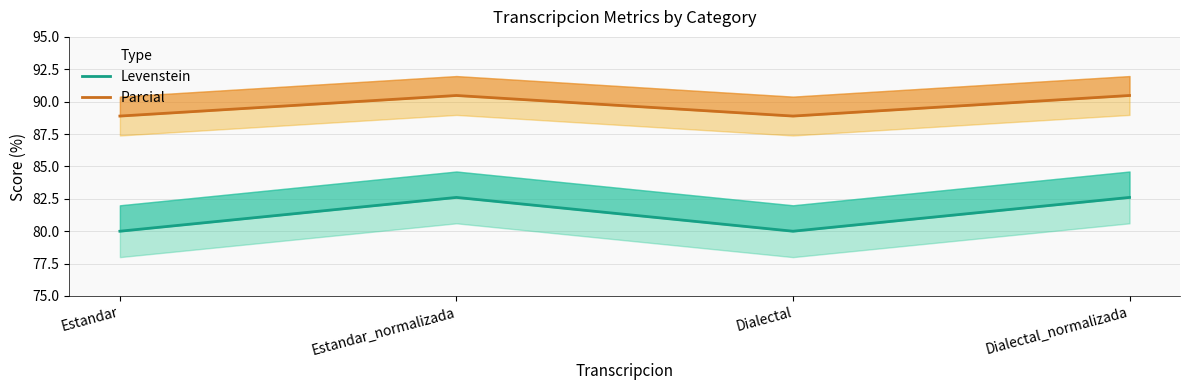

Reading left to right, list all the values displayed in this chart.

Levenstein: Estandar=80.0	Estandar_normalizada=82.6	Dialectal=80.0	Dialectal_normalizada=82.6
Parcial: Estandar=88.9	Estandar_normalizada=90.5	Dialectal=88.9	Dialectal_normalizada=90.5